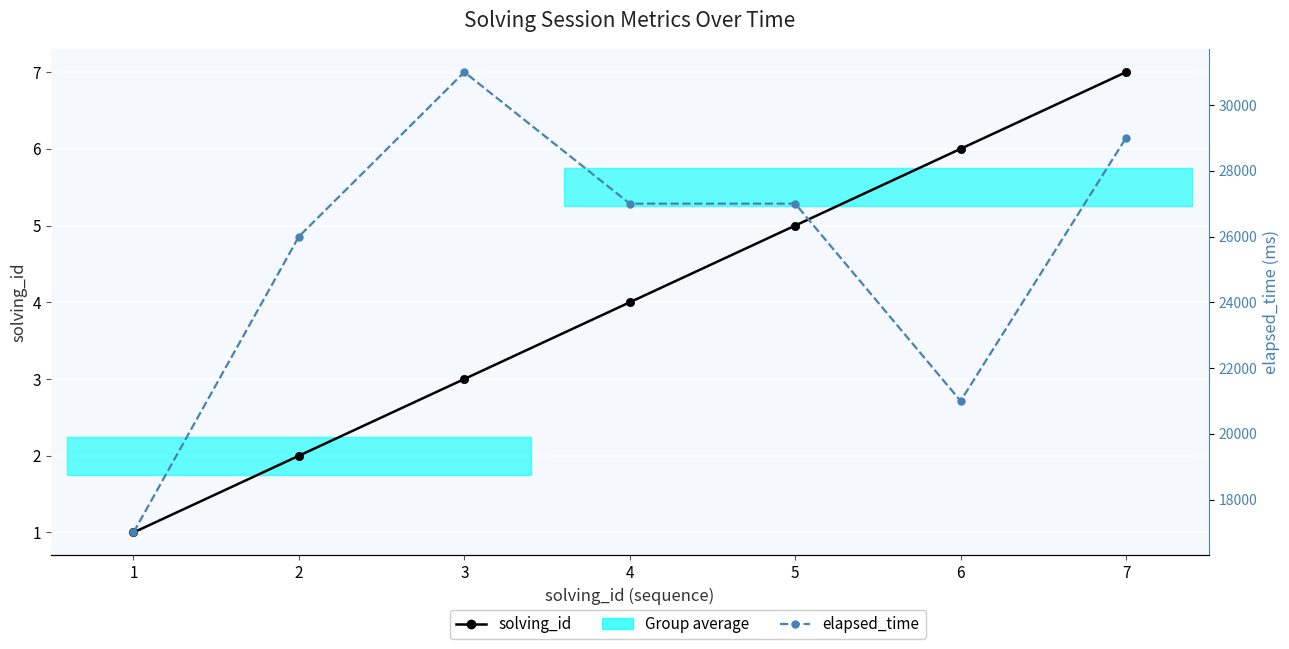

What is the difference between the solving_id values at 1 and 6?

5